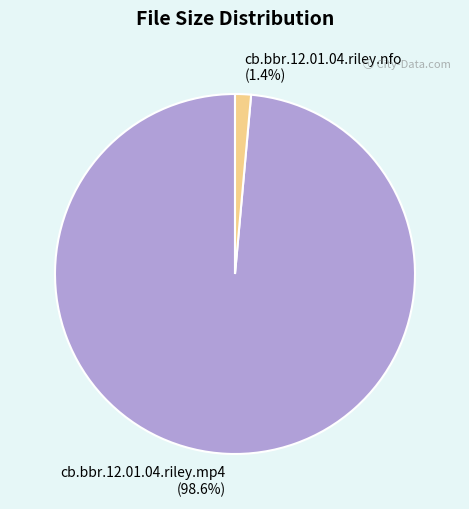

Which slice is the smallest?

cb.bbr.12.01.04.riley.nfo